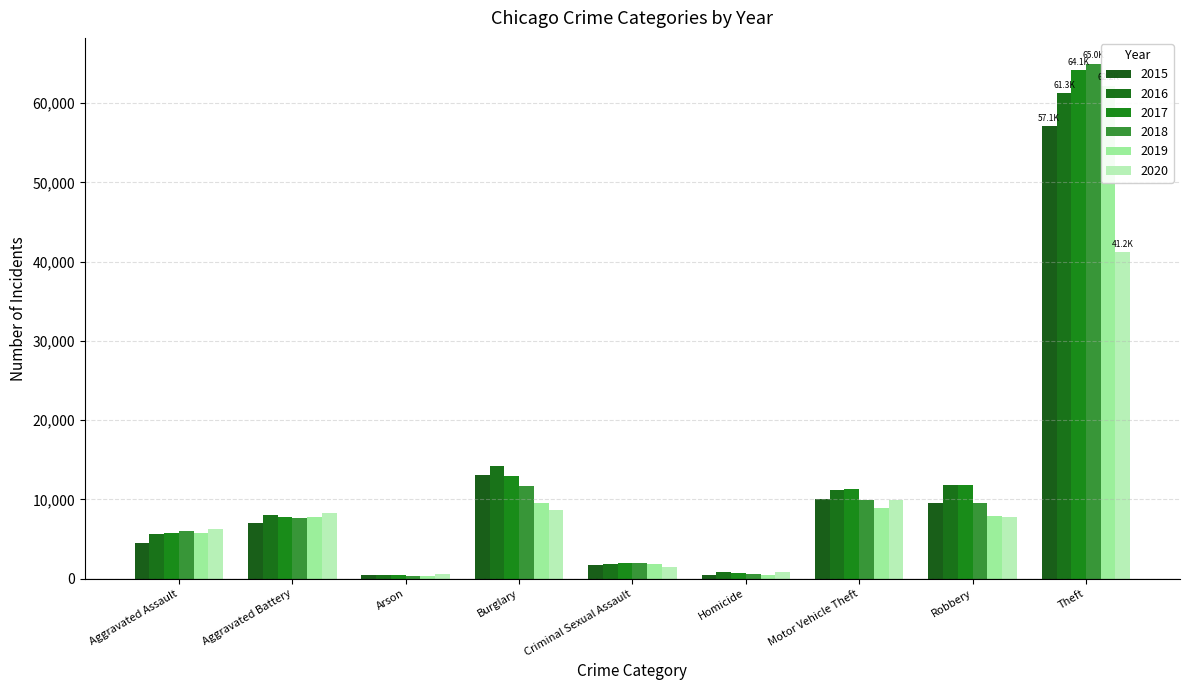

Between Motor Vehicle Theft and Robbery, which is larger?

Motor Vehicle Theft